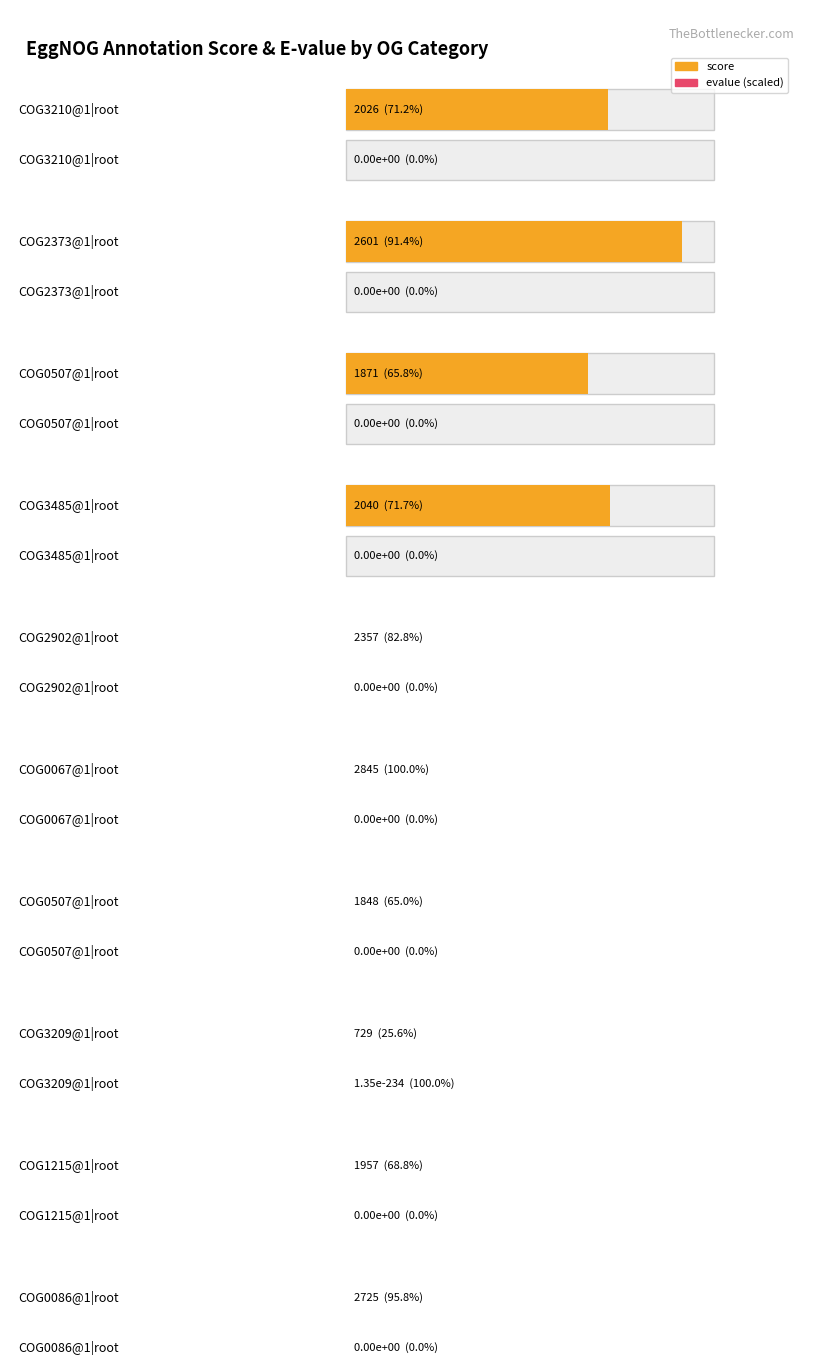

What is the average value of the score series?

2099.9